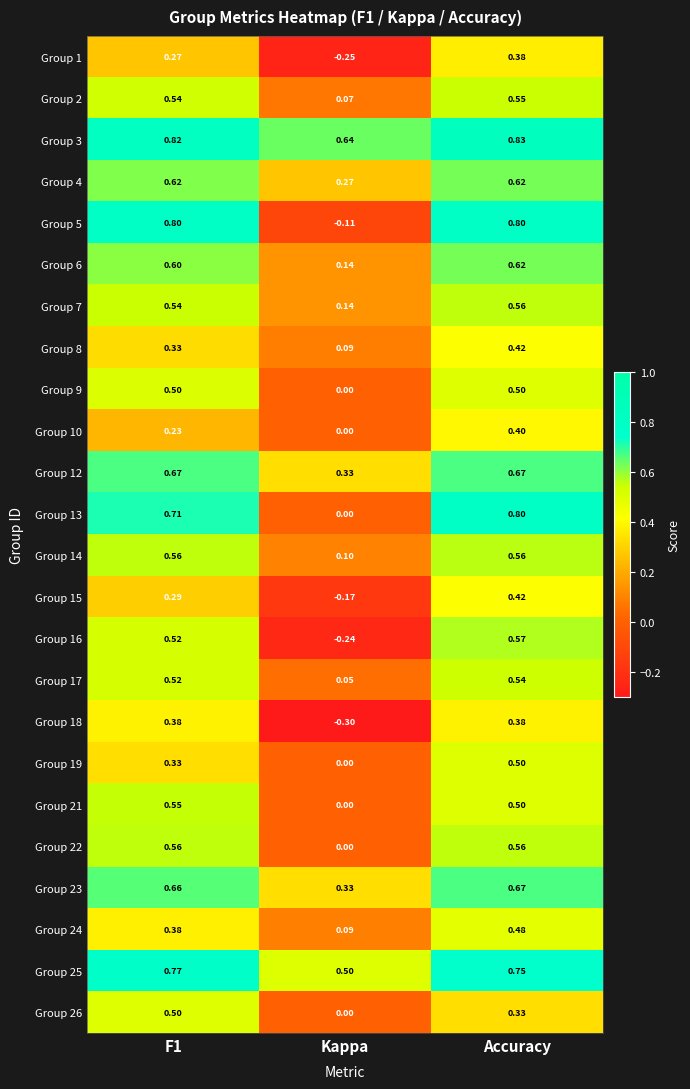

Which series changed the most between Kappa and Accuracy?

Group 5